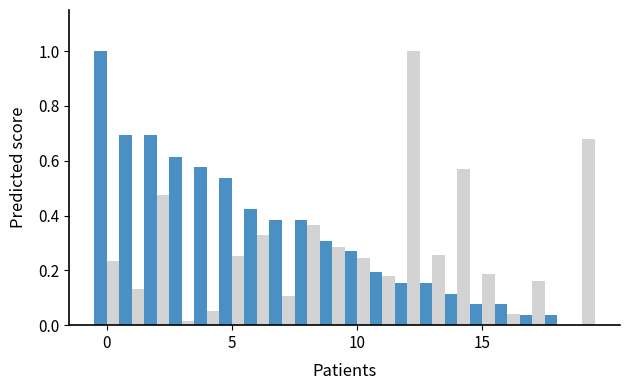

What is the maximum value shown in the chart?

1.0